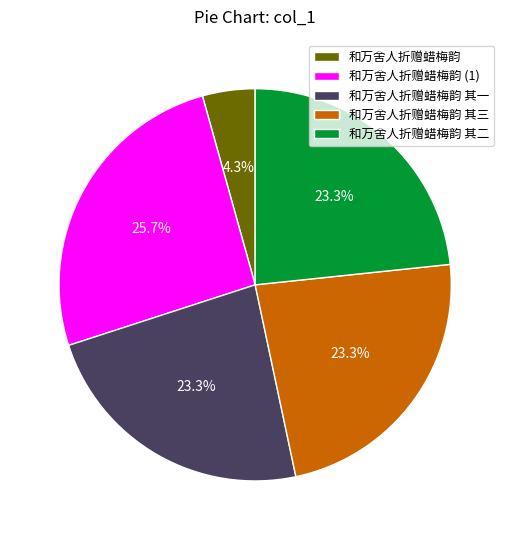

Which category has the smallest portion of the pie?

和万舍人折赠蜡梅韵